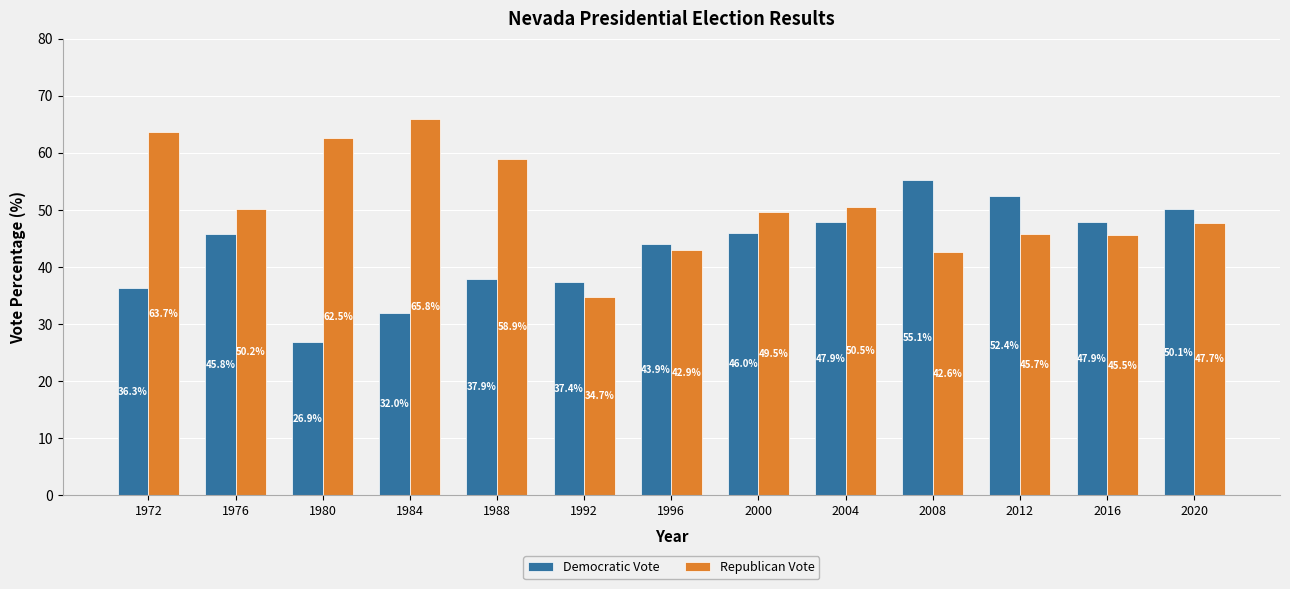

At how many categories does at least one series exceed 31?

13